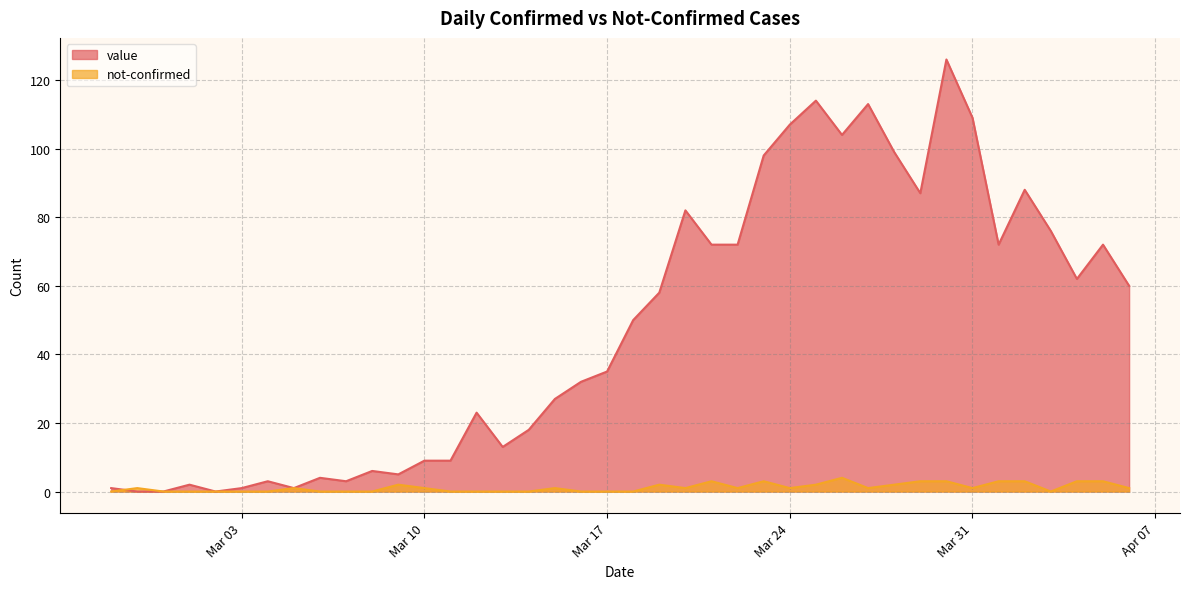

What is the difference between the maximum and minimum values in the value series?

126